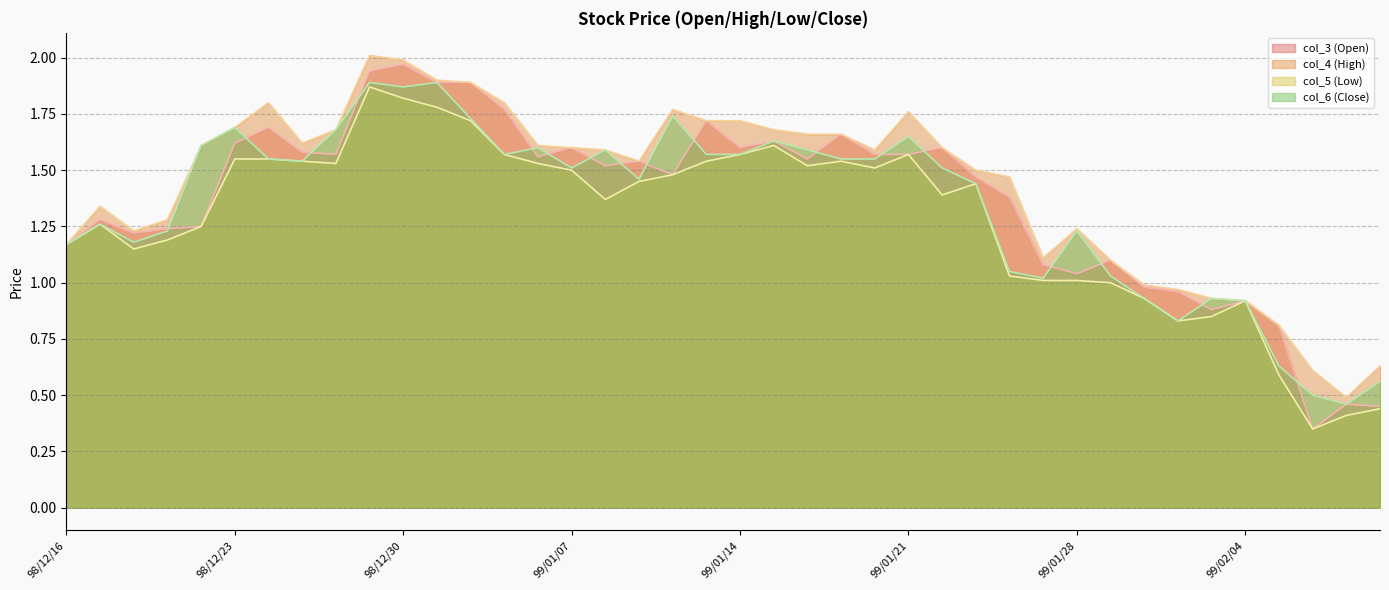

At which label does col_5 (Low) first exceed 1?

98/12/16